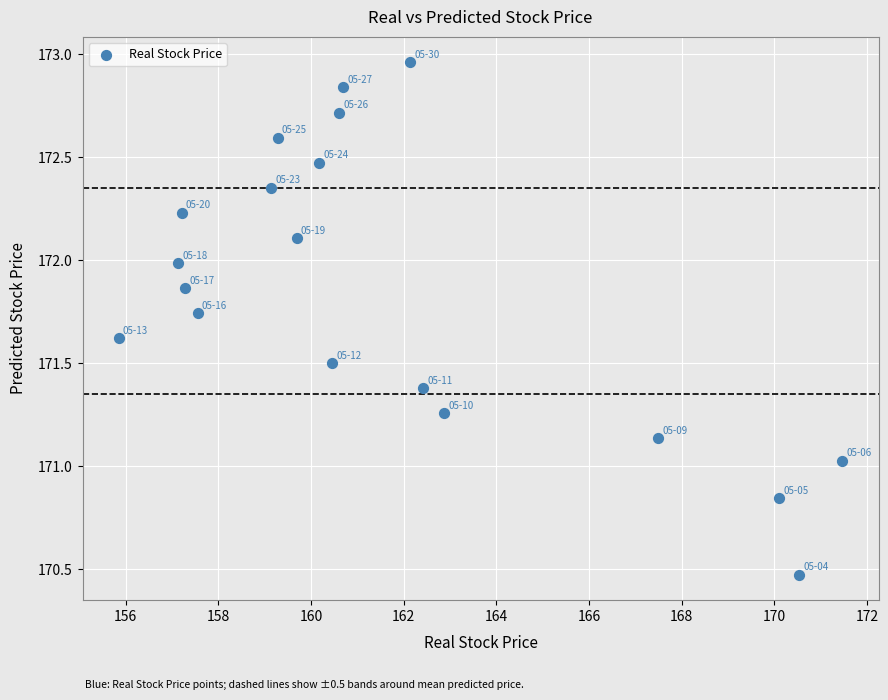

What is the range of Y values (max minus min)?

2.5